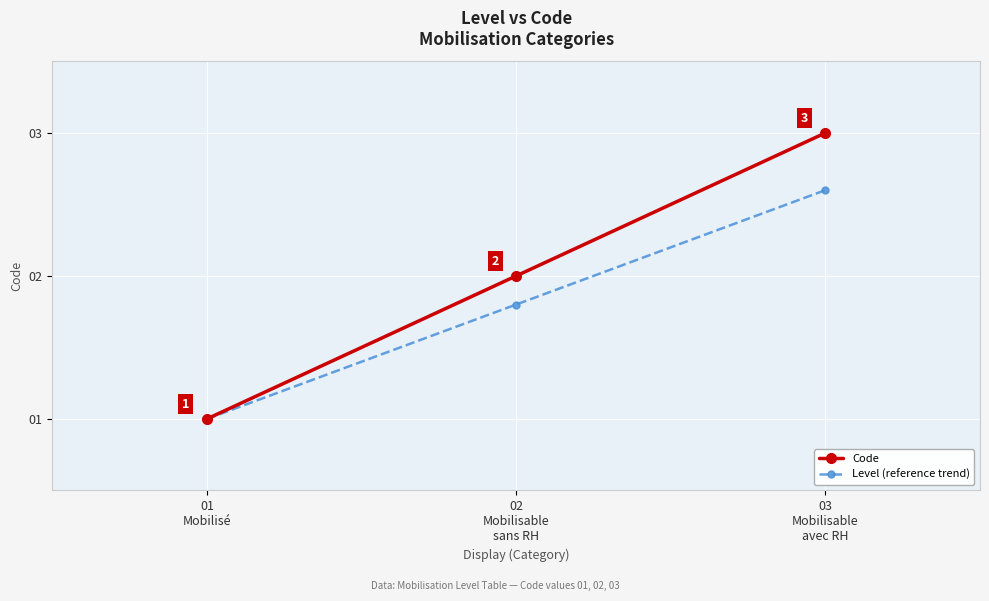

Is the value of Level (reference trend) at 03
Mobilisable
avec RH greater than the value of Code at 01
Mobilisé?

Yes